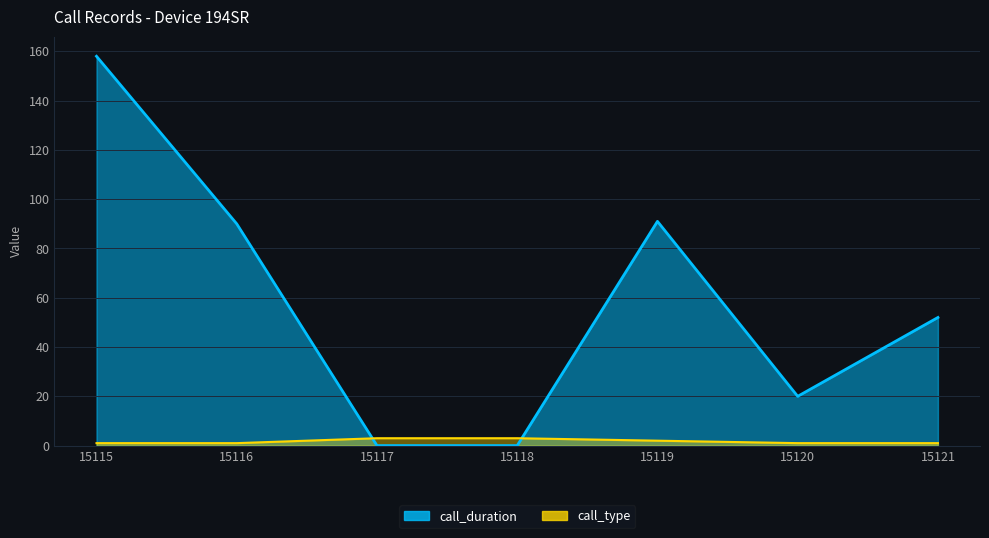

Rank the series by their average value, from lowest to highest.

call_type, call_duration